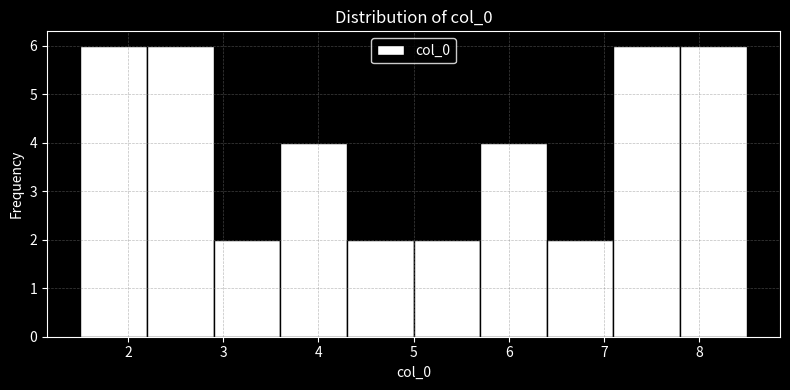

How tall is the bar that spans 1.5 to 2.2 on the x-axis? Neither the bar edges nor the heights are printed on the chart, so give them approximately, as read against the axes.

6